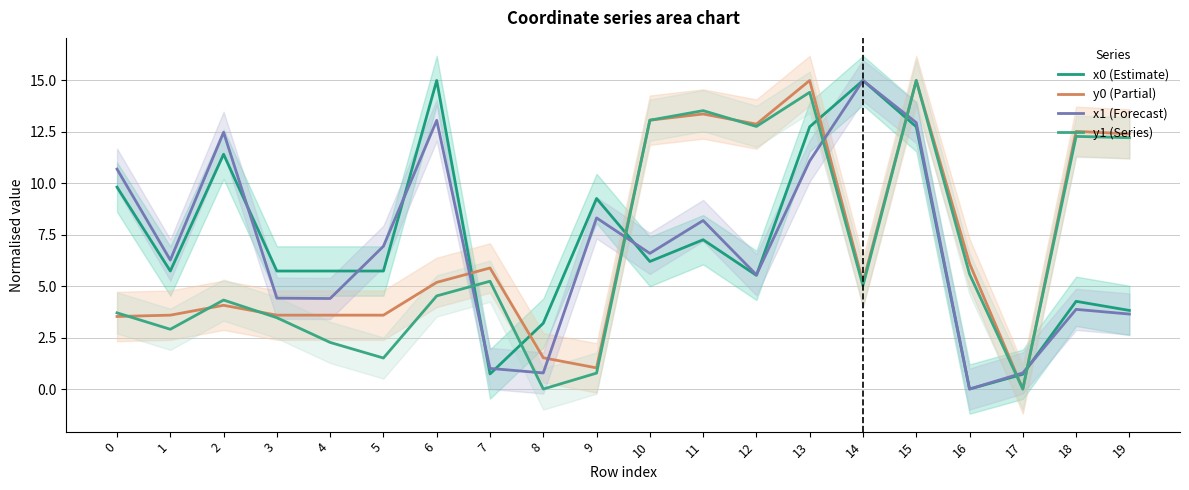

Which category has the lowest value across all series?

16